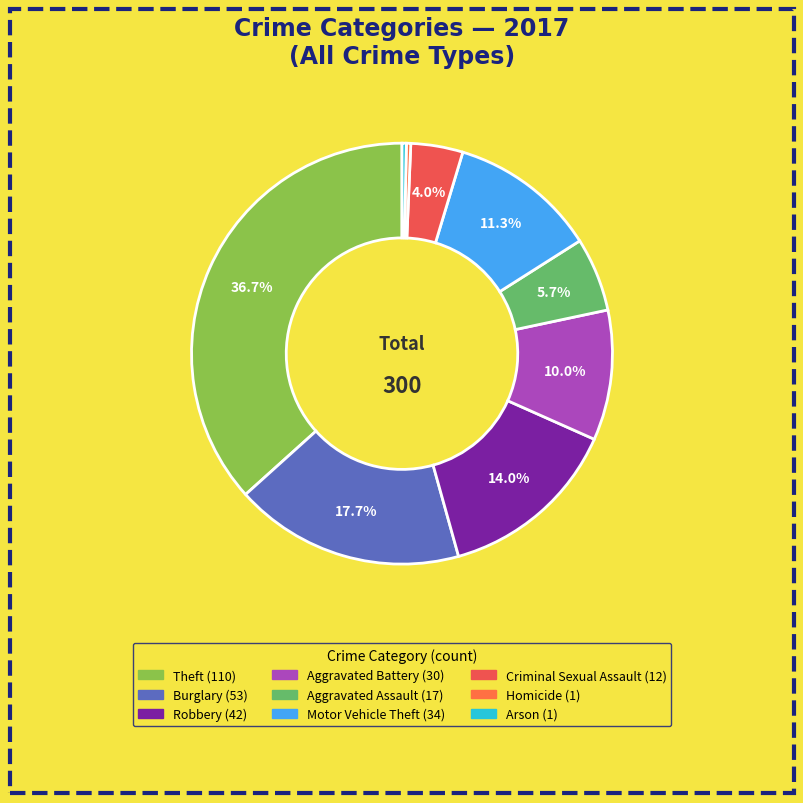

The Burglary slice represents 24% of the pie. True or false?

False